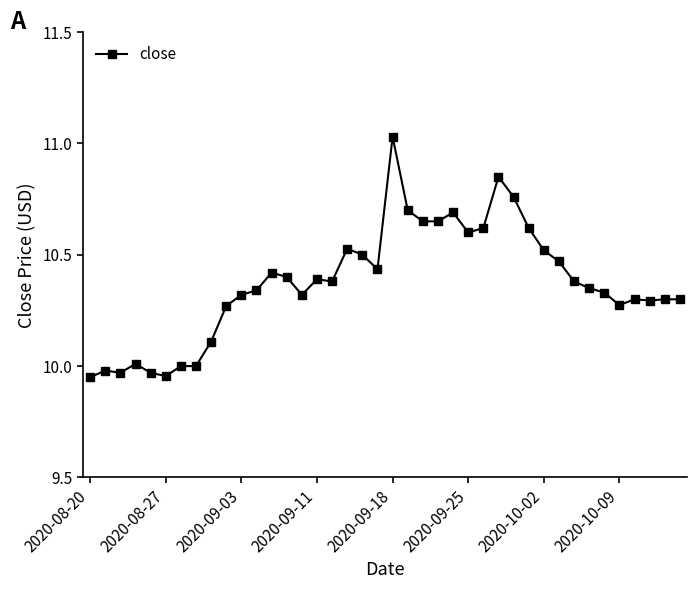

What is the sum of all values?

414.9